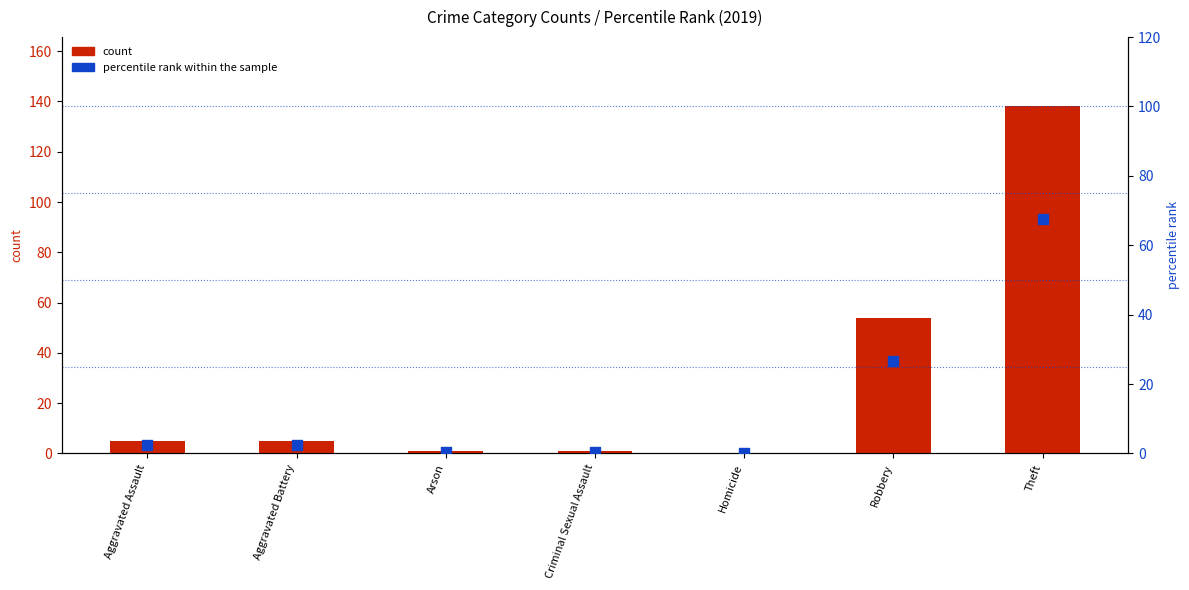

Which series has the largest total across all categories?

count